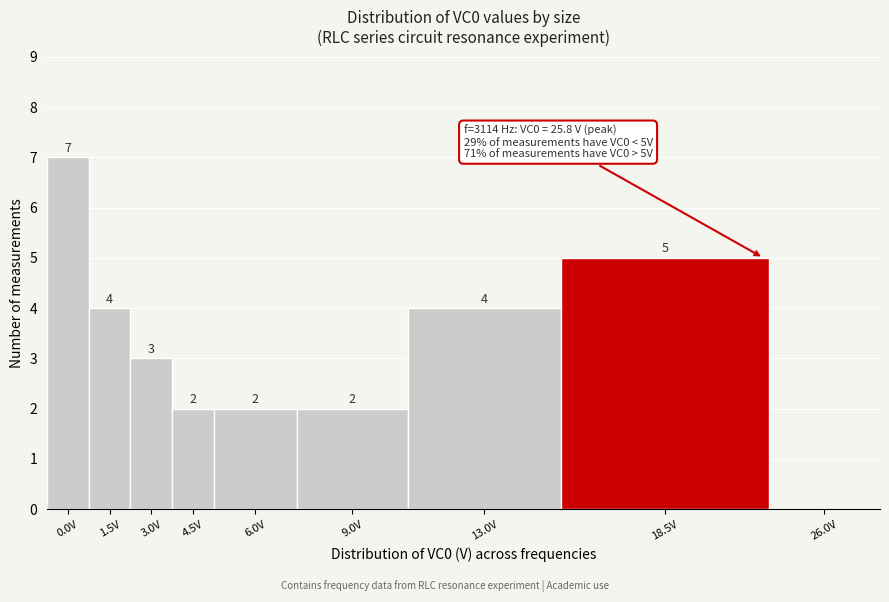

Reading left to right, what are all the values shown in this chart?

0.0V=7	1.5V=4	3.0V=3	4.5V=2	6.0V=2	9.0V=2	13.0V=4	18.5V=5	26.0V=0